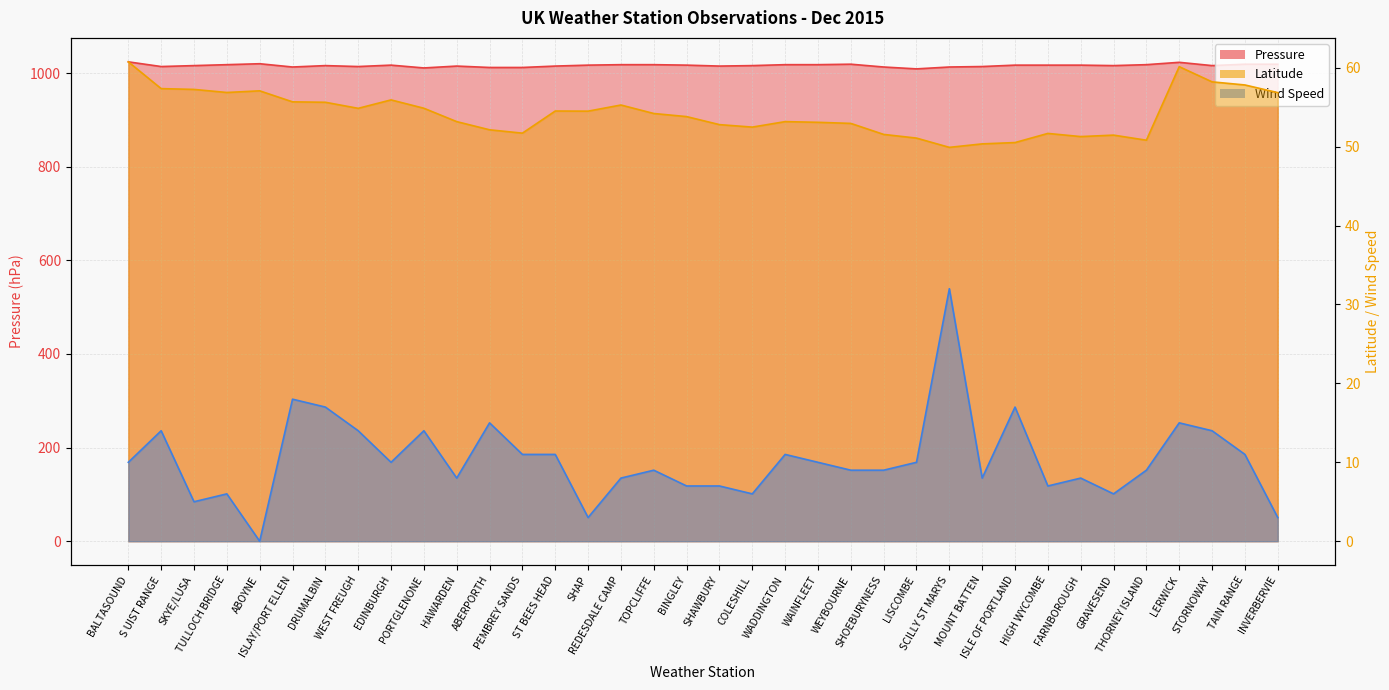

Which series has the widest spread of values?

Wind Speed